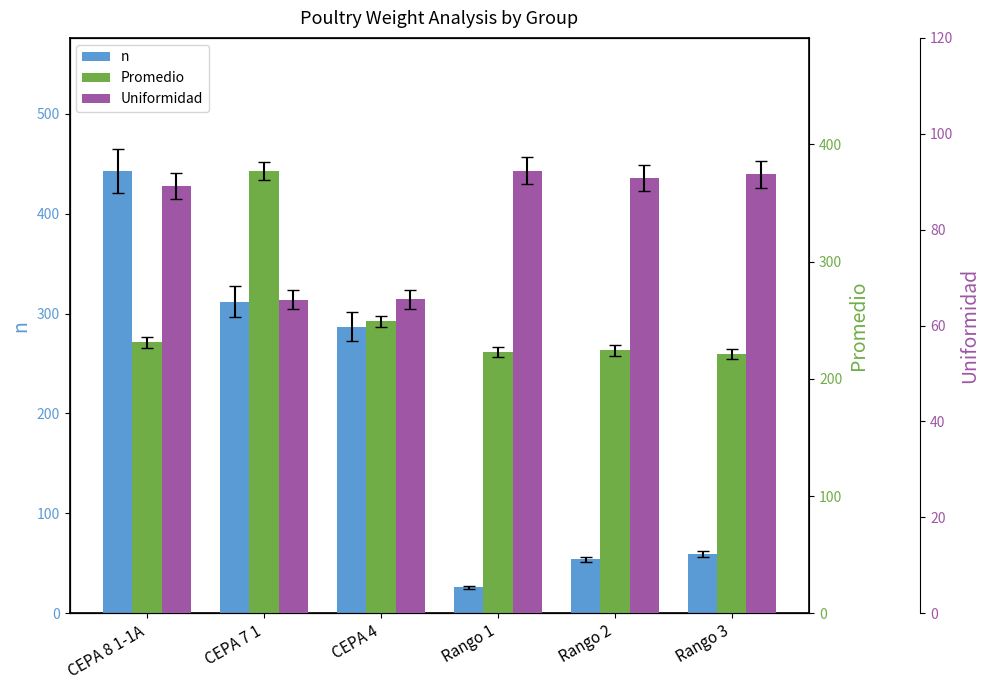

Reading right to left, list all the values displayed in this chart.

n: 59.0	54.0	26.0	287.0	312.0	443.0
Promedio: 221.2	224.3	222.7	249.0	377.6	231.0
Uniformidad: 91.5	90.7	92.3	65.5	65.4	89.2